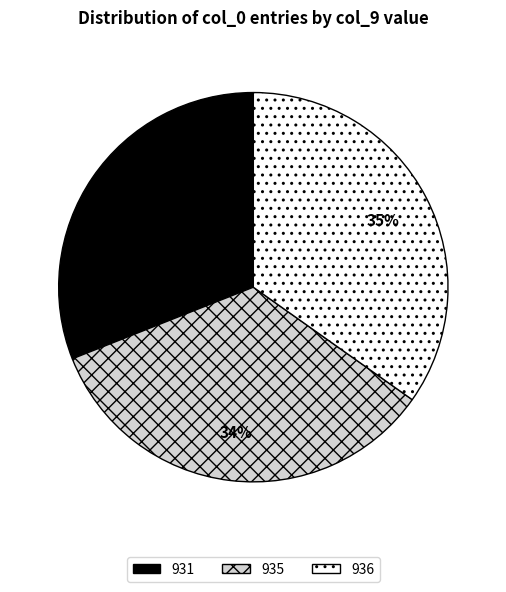

Which category has the biggest portion of the pie?

936